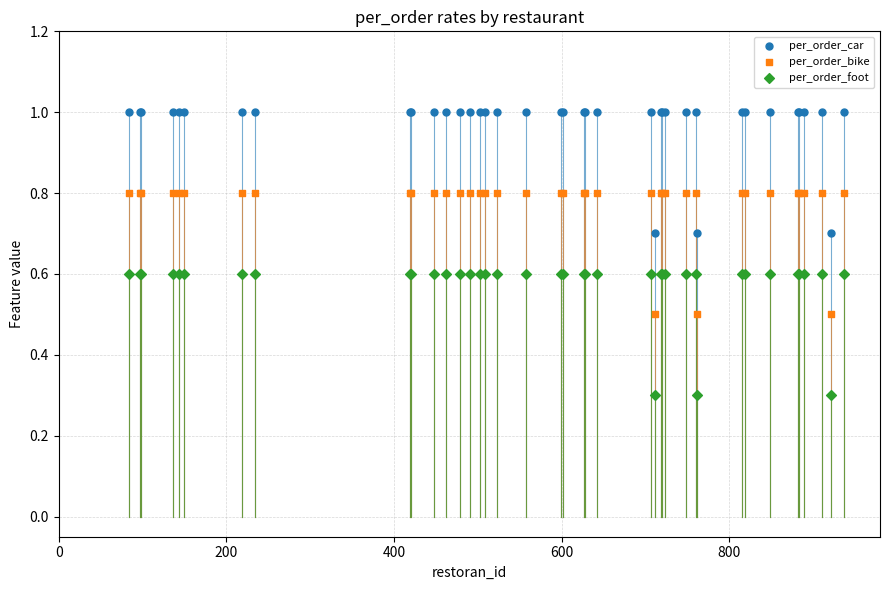

What is the X range (max minus min) for the scatter plot?

853.0